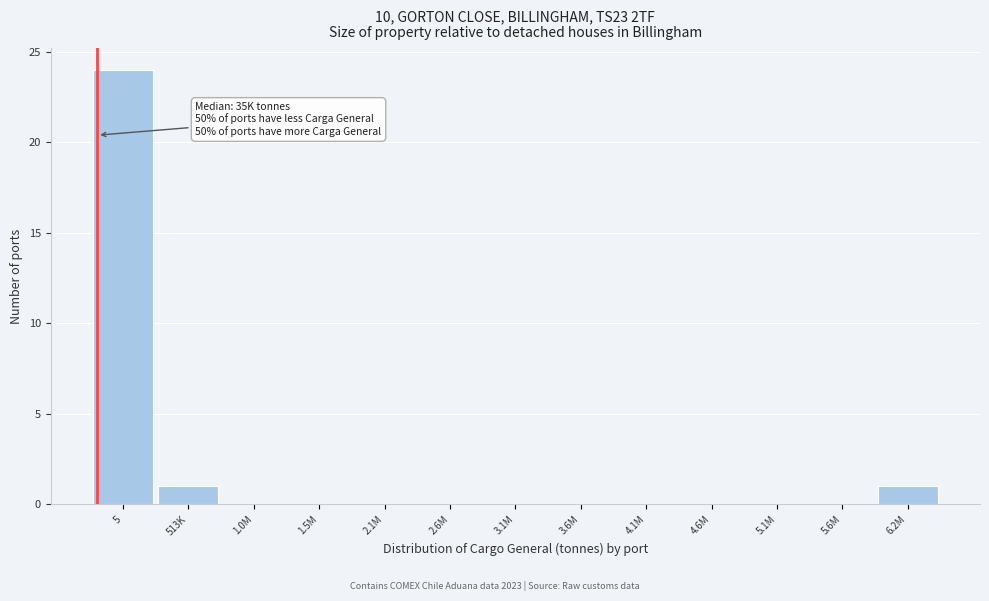

Reading left to right, transcribe all the data shown in this chart.

5=24	513K=1	1.0M=0	1.5M=0	2.1M=0	2.6M=0	3.1M=0	3.6M=0	4.1M=0	4.6M=0	5.1M=0	5.6M=0	6.2M=1